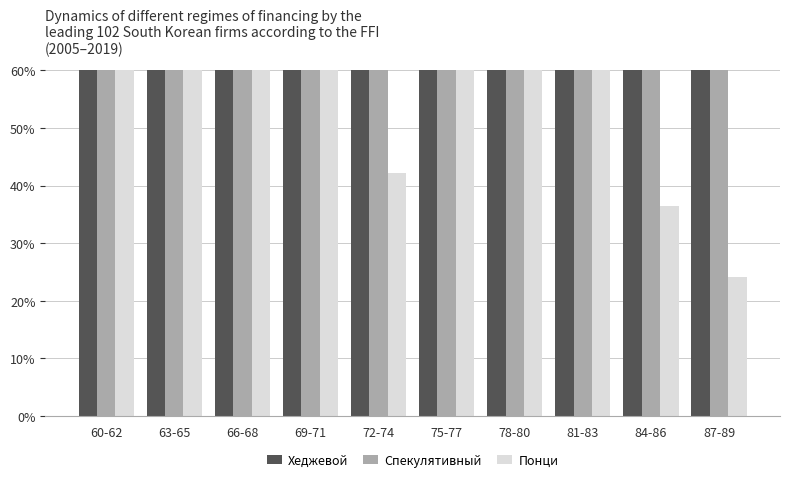

Is the value of Хеджевой at 72-74 greater than the value of Понци at 75-77?

Yes